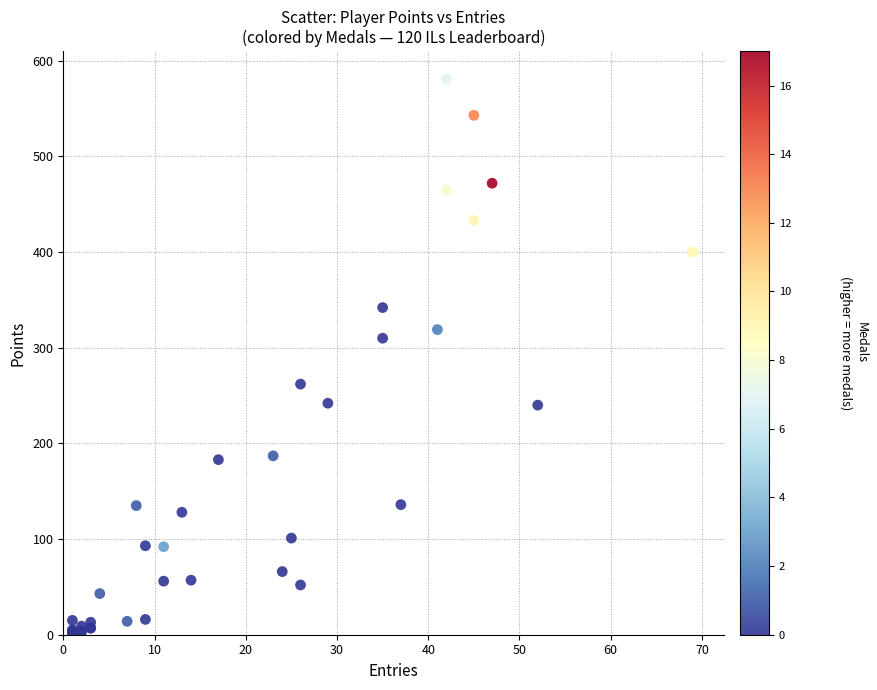

What Y value in the scatter plot is closest to 291?

310